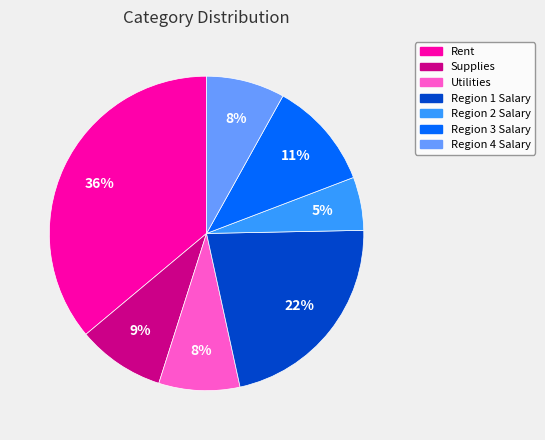

To the nearest percent, what is the combined percentage of Rent and Supplies?

45%